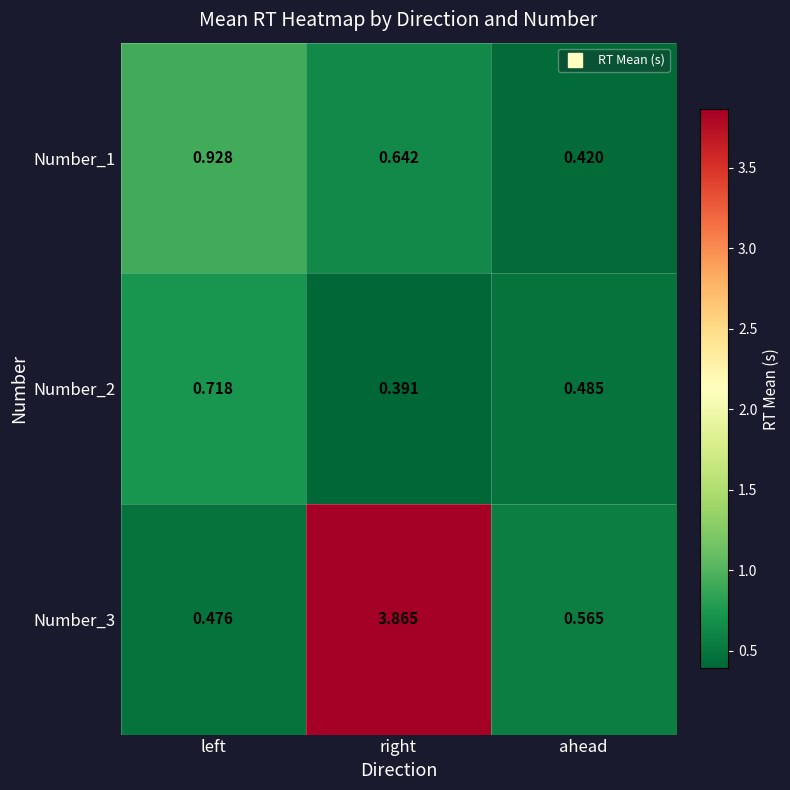

Rank the categories by Number_3 value from highest to lowest.

right, ahead, left